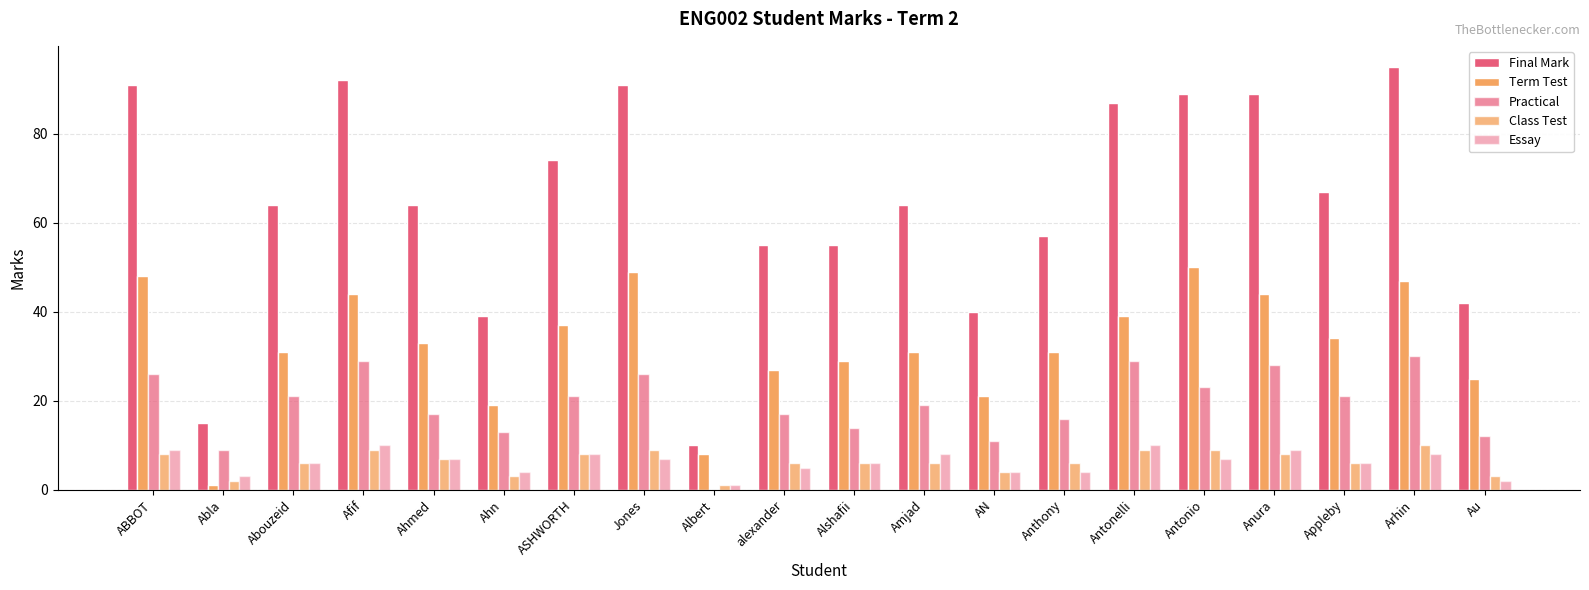

True or false: Class Test has a value of 4 at AN.

True